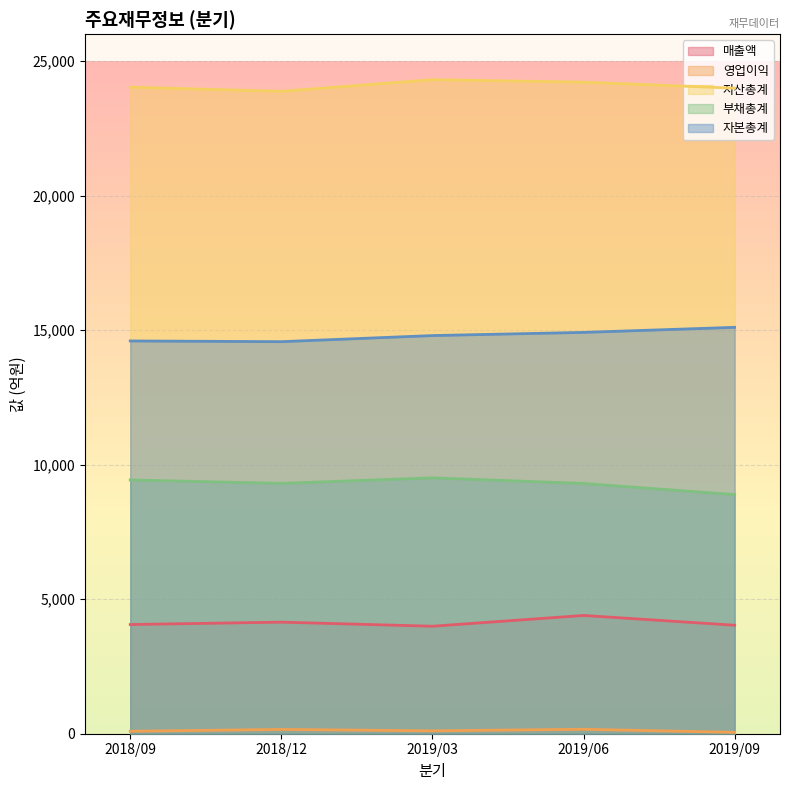

Reading right to left, extract all data points from this chart.

매출액: 2019/09=4032	2019/06=4396	2019/03=3995	2018/12=4147	2018/09=4058
영업이익: 2019/09=50	2019/06=166	2019/03=107	2018/12=160	2018/09=91
자산총계: 2019/09=23991	2019/06=24217	2019/03=24308	2018/12=23875	2018/09=24030
부채총계: 2019/09=8887	2019/06=9301	2019/03=9510	2018/12=9304	2018/09=9432
자본총계: 2019/09=15104	2019/06=14916	2019/03=14798	2018/12=14571	2018/09=14598